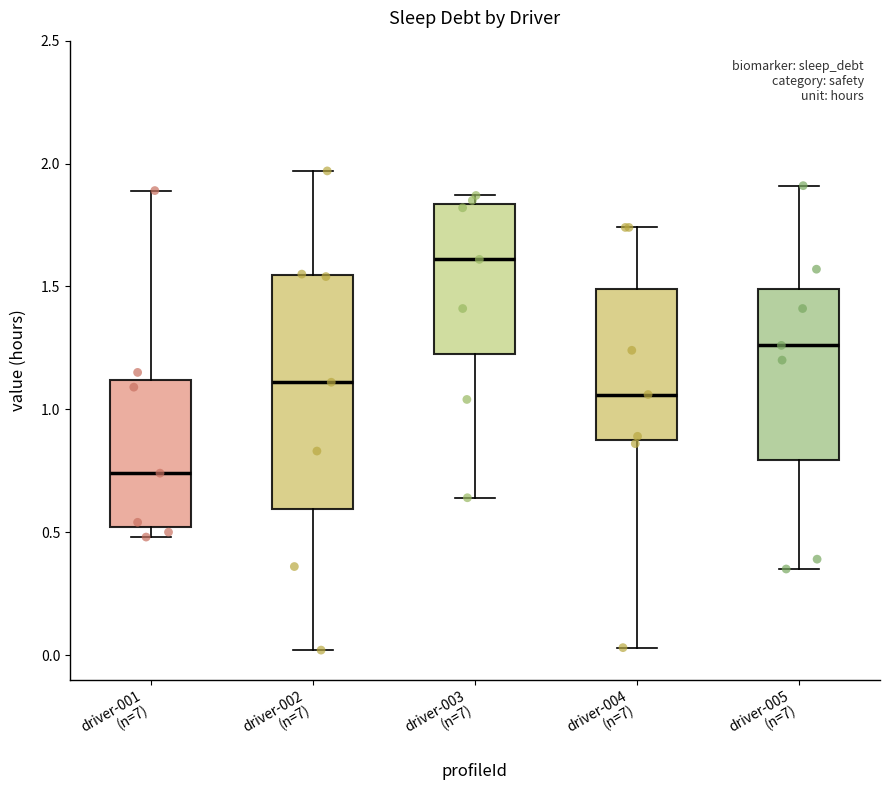

Which box's median line is the lowest?

driver-001 (n=7)